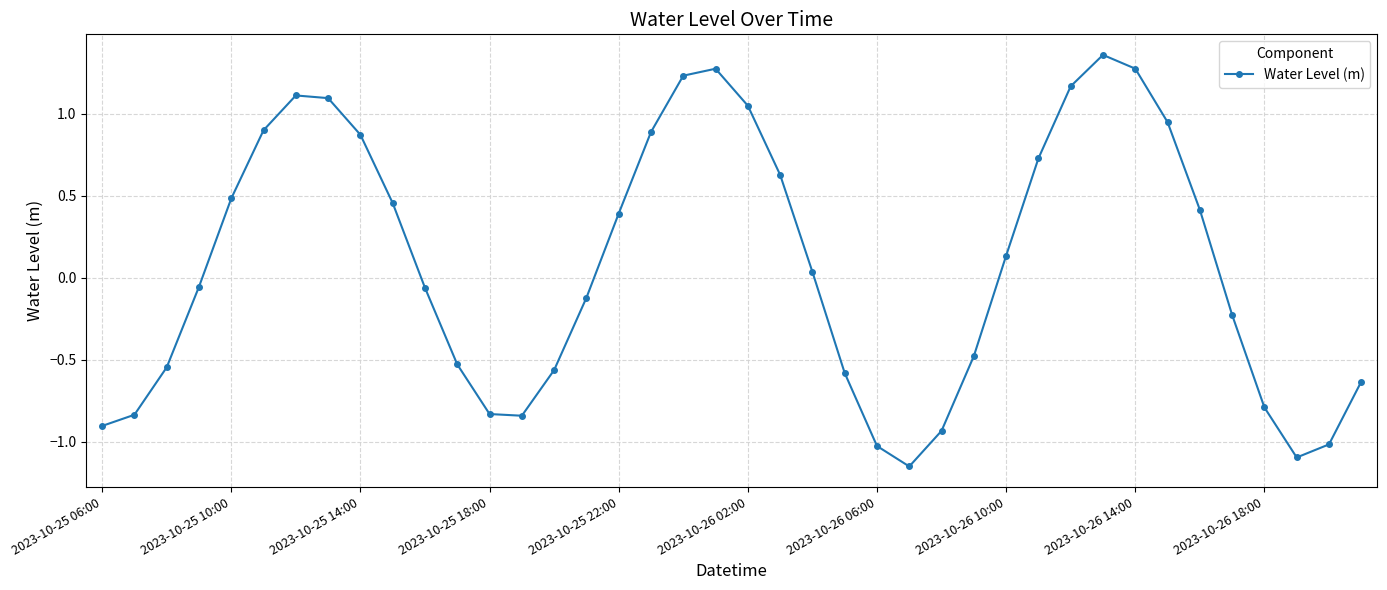

What is the difference between the maximum and minimum values?

2.5